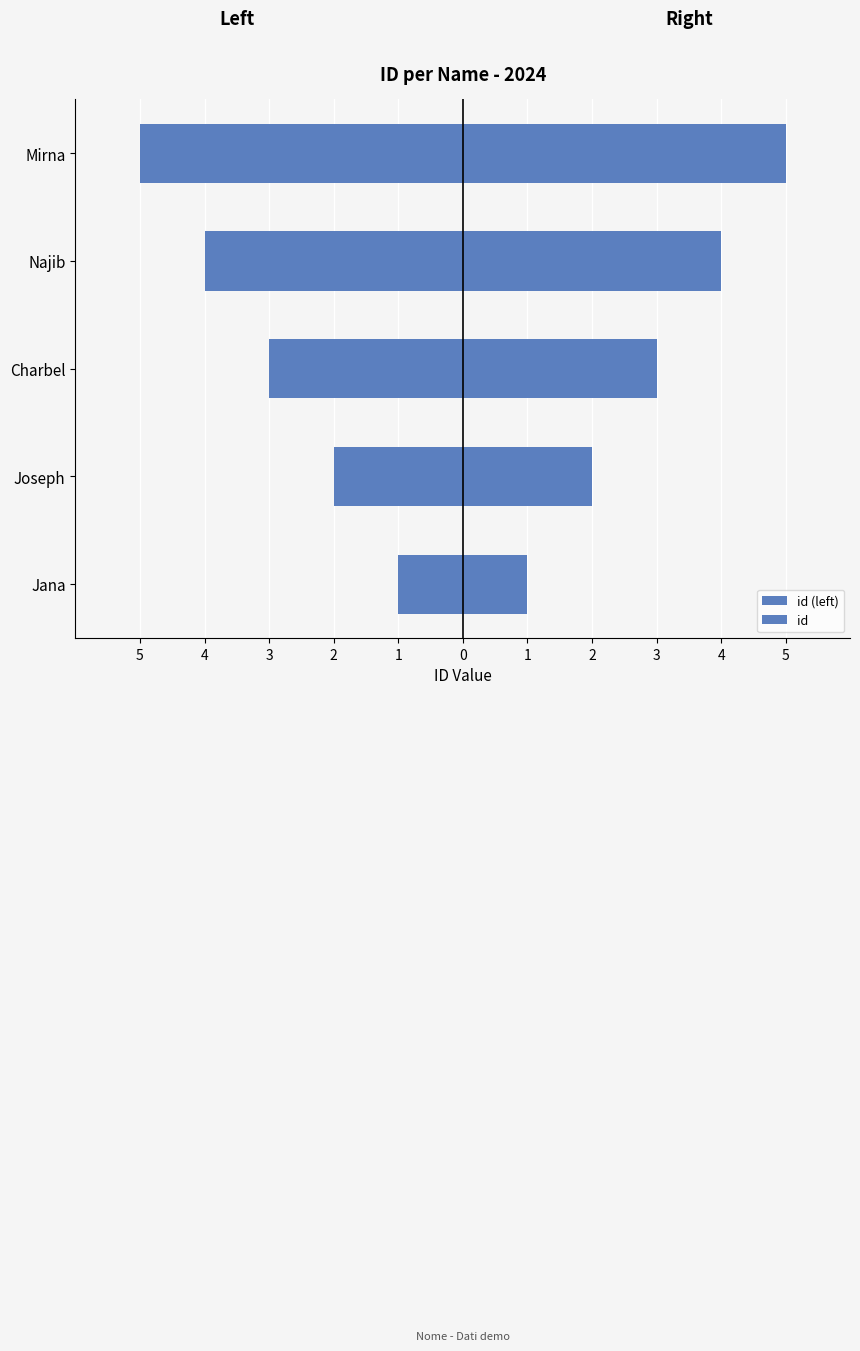

Which series changed the most between Jana and Najib?

id (left)